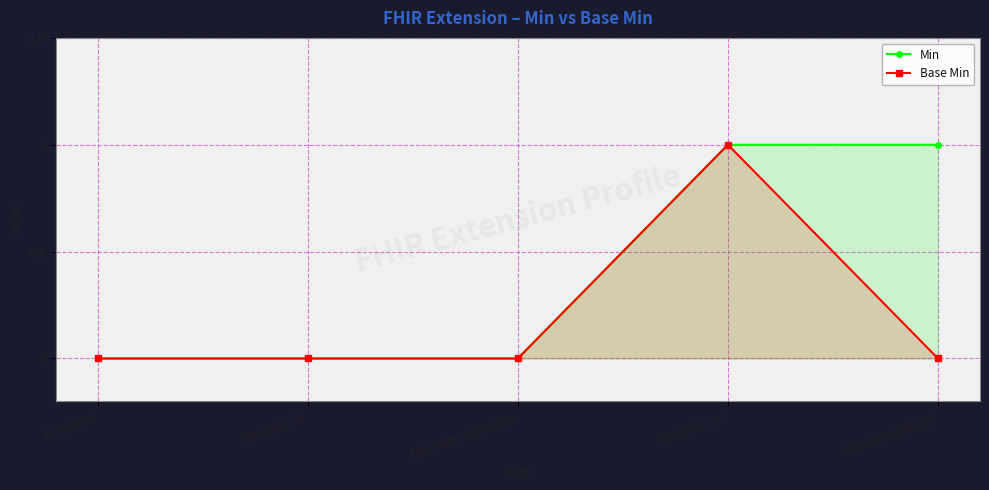

Rank the series by their average value, from lowest to highest.

Base Min, Min